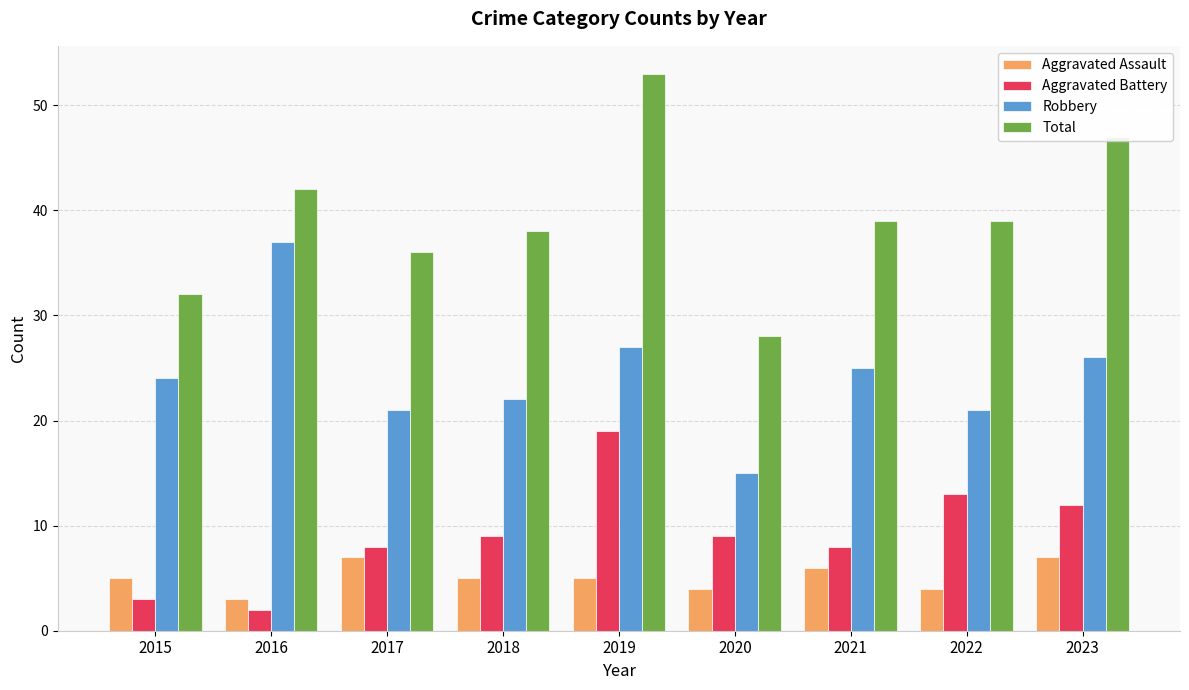

Is it true that Aggravated Assault equals 4 at 2017?

False